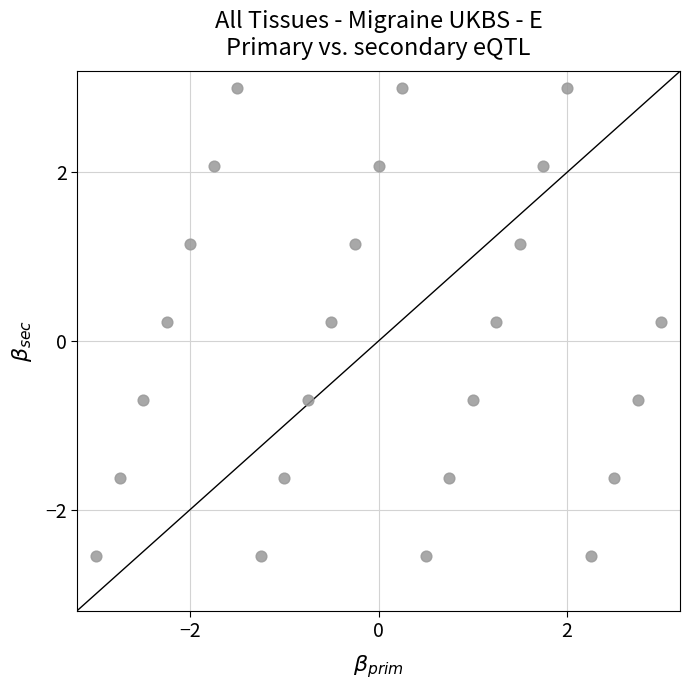

What is the range of X values (max minus min)?

6.0